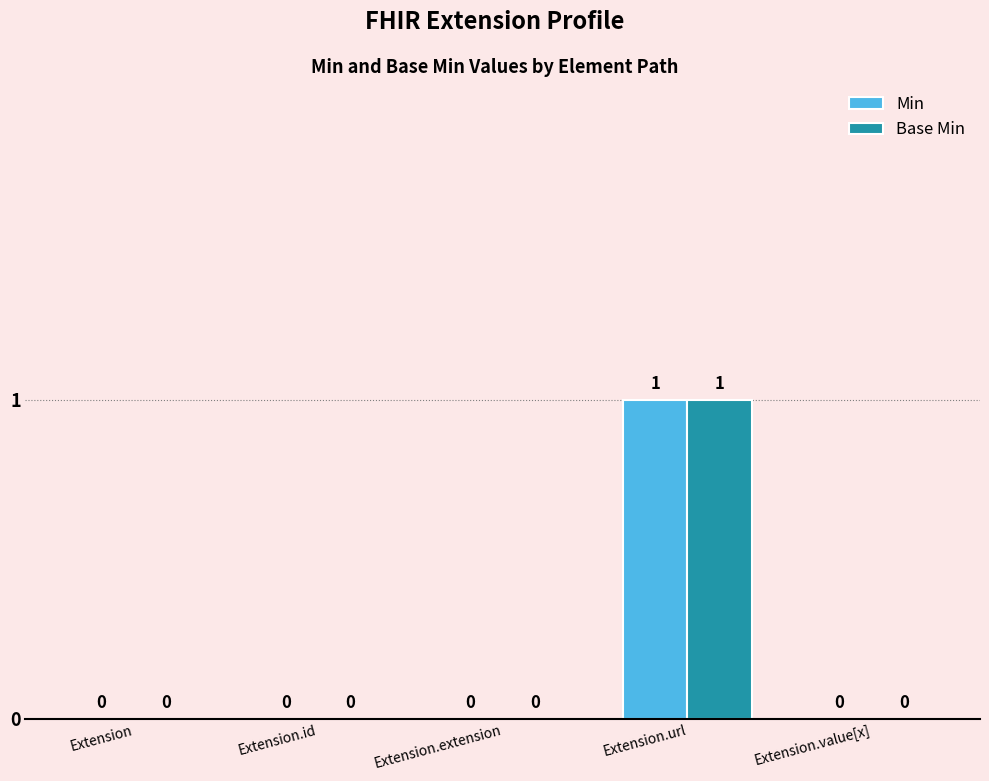

Reading left to right, what are all the values shown in this chart?

Min: 0	0	0	1	0
Base Min: 0	0	0	1	0